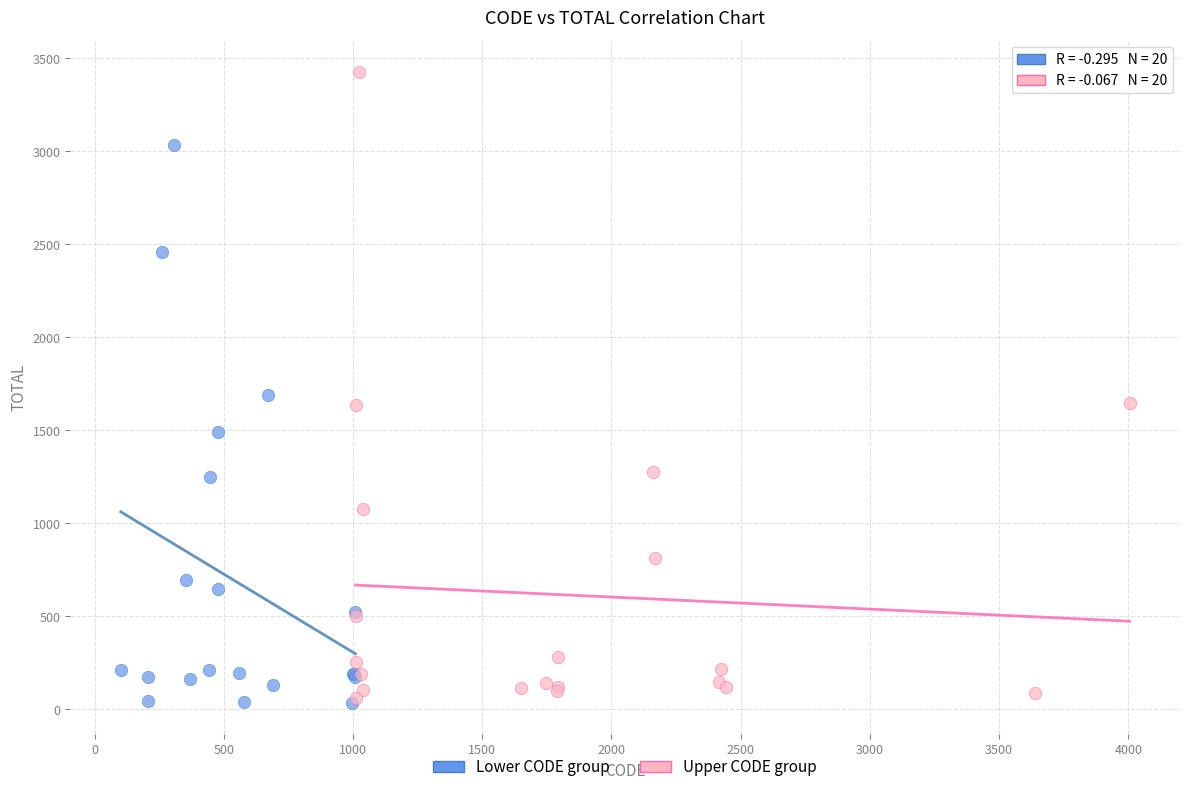

Which series has the widest spread of Y values?

Upper CODE group